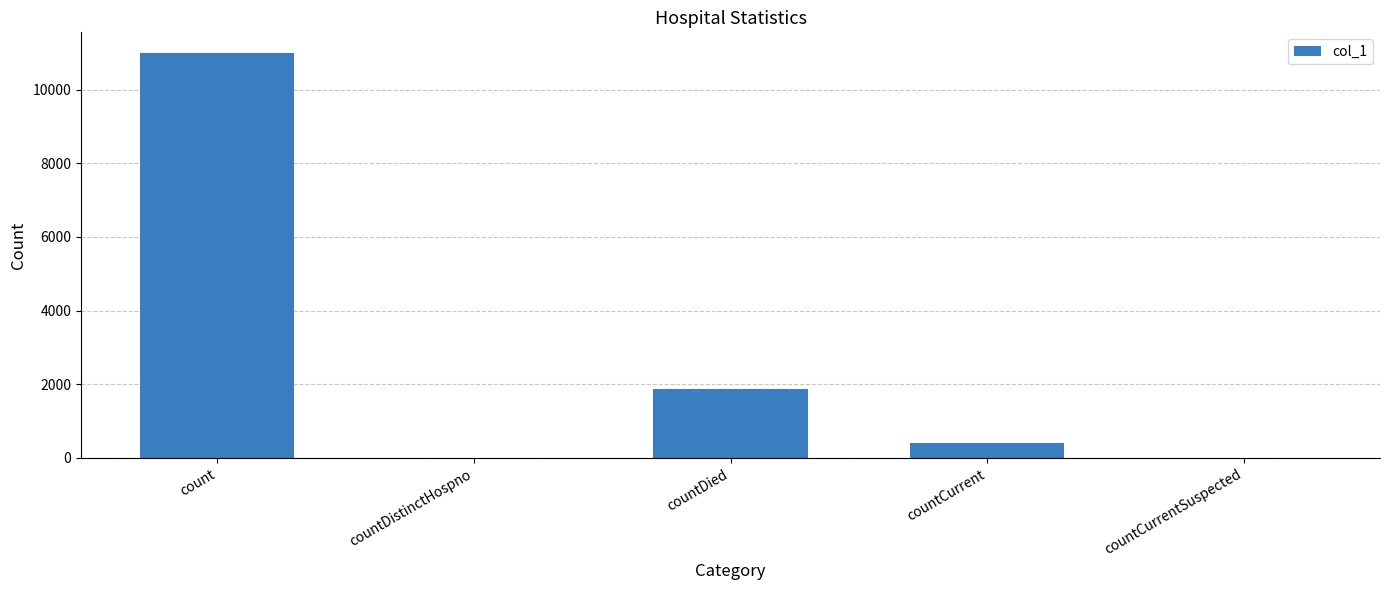

What is the maximum value shown in the chart?

11003